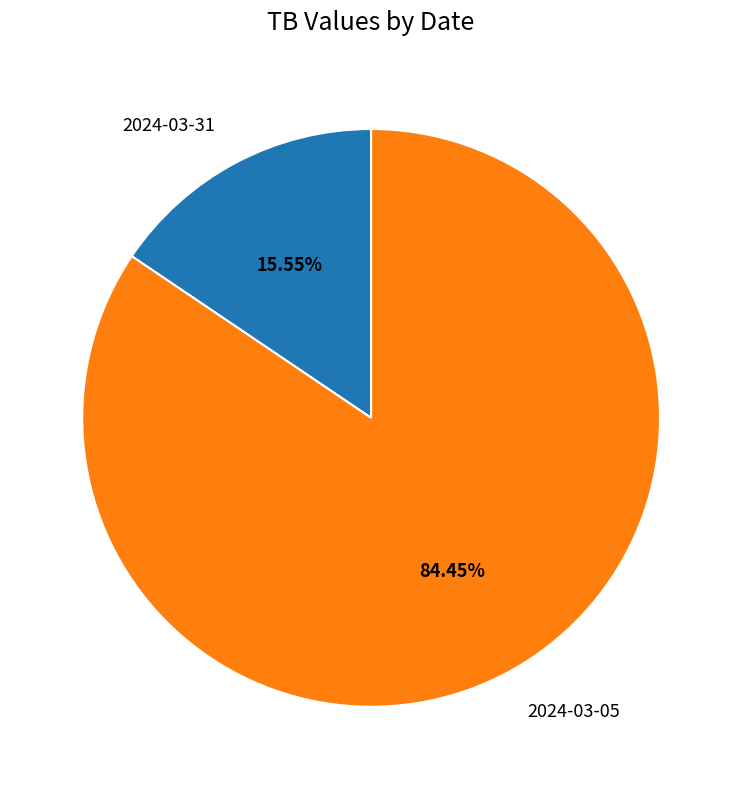

Count the number of slices in the pie.

2